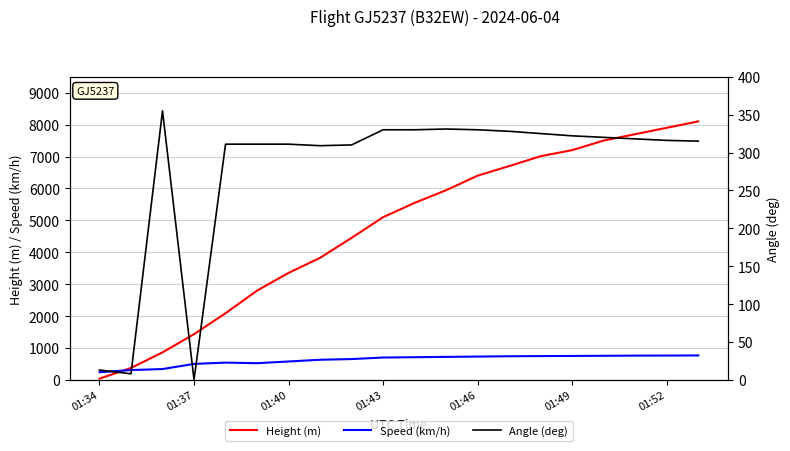

What is the maximum value for Speed (km/h)?

765.0